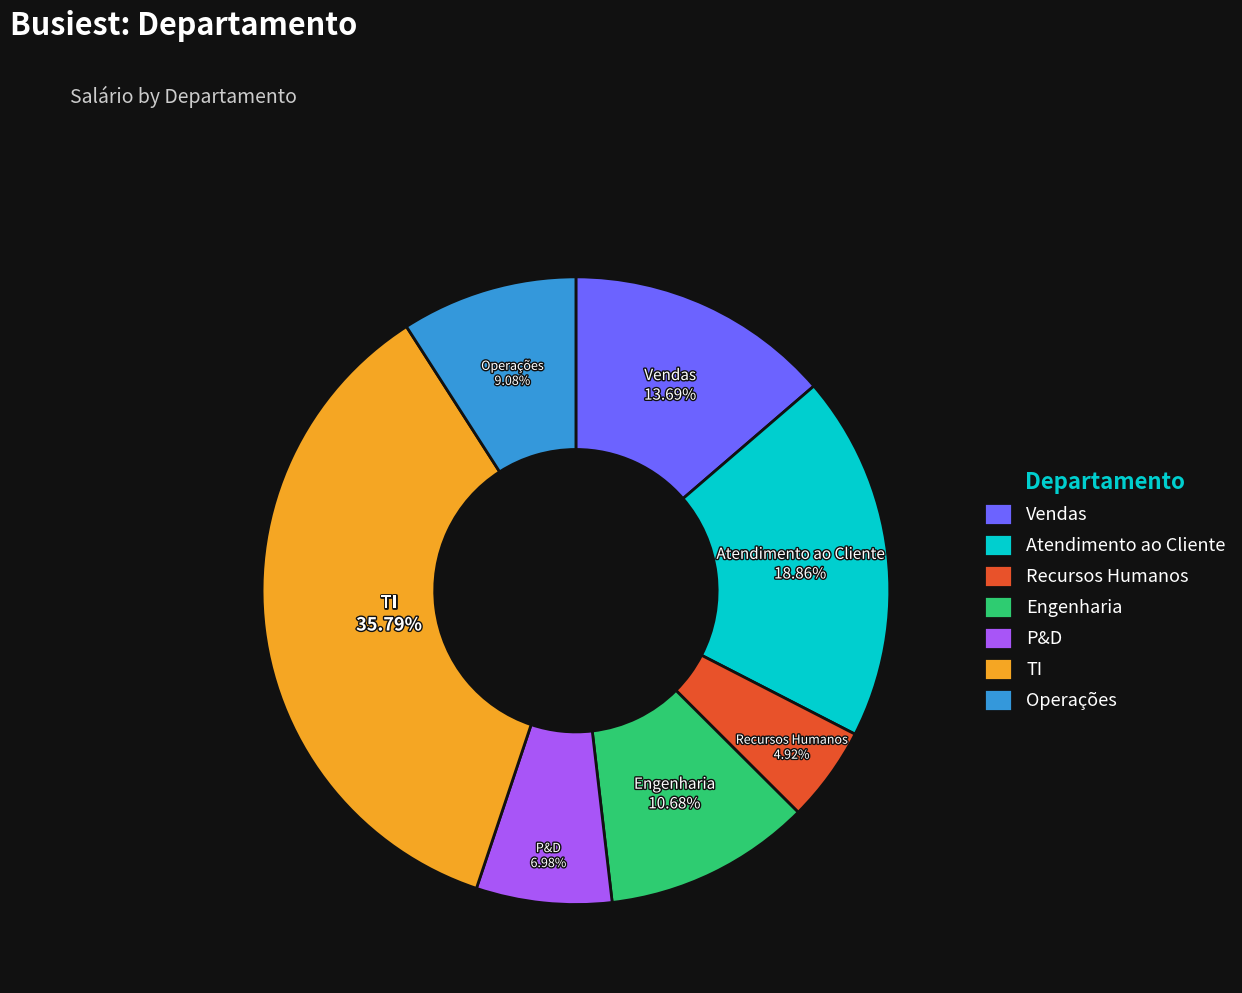

Count the number of slices in the pie.

7